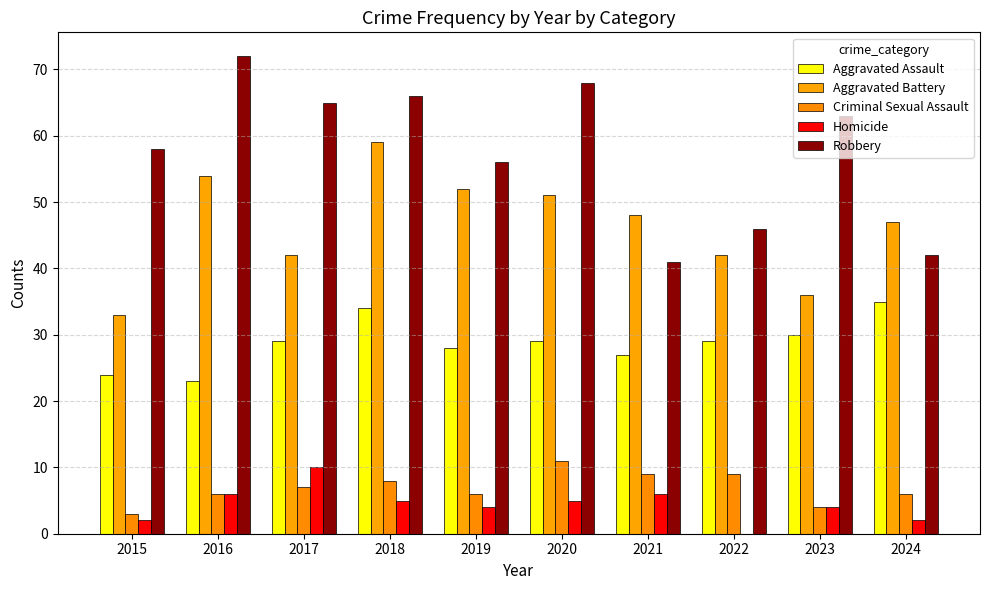

At which label is Homicide closest to 5?

2018